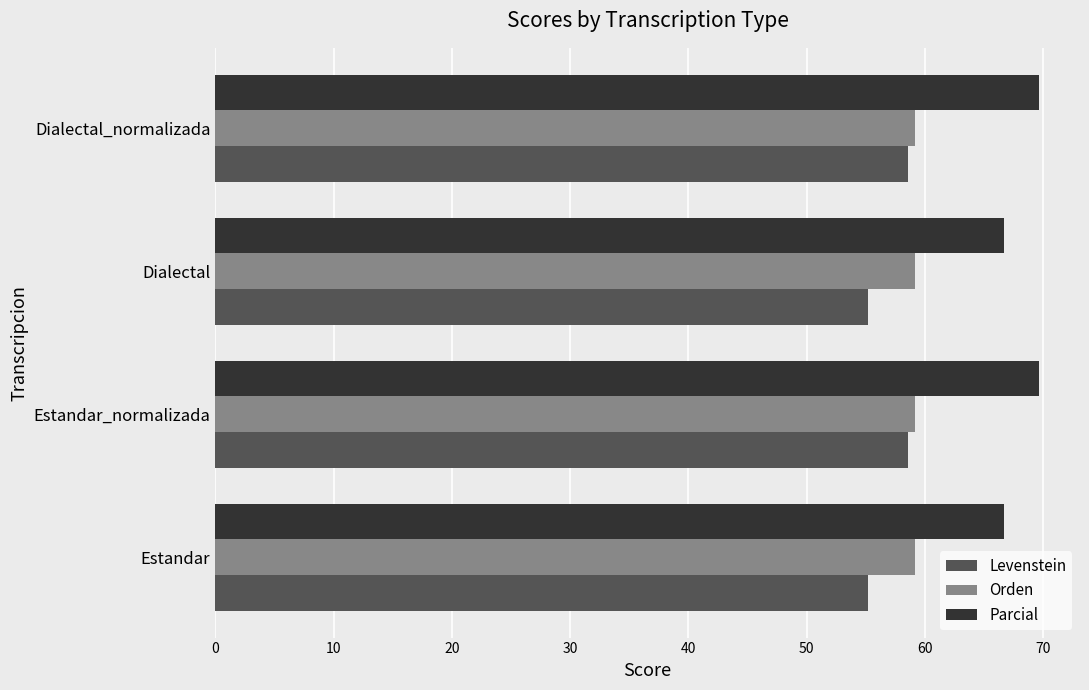

Count the Parcial values in the range 66 to 69.

2